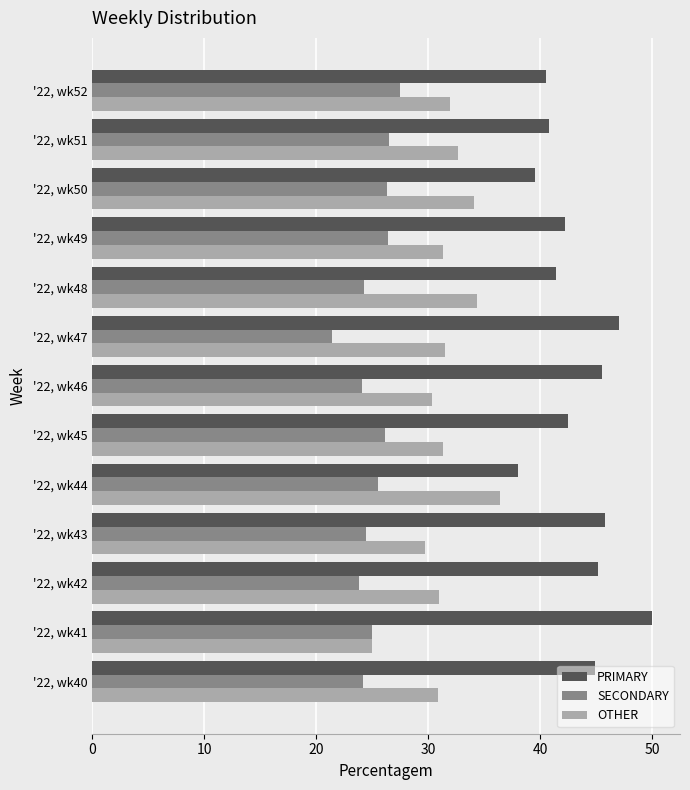

What is the sum of all SECONDARY values?

325.9